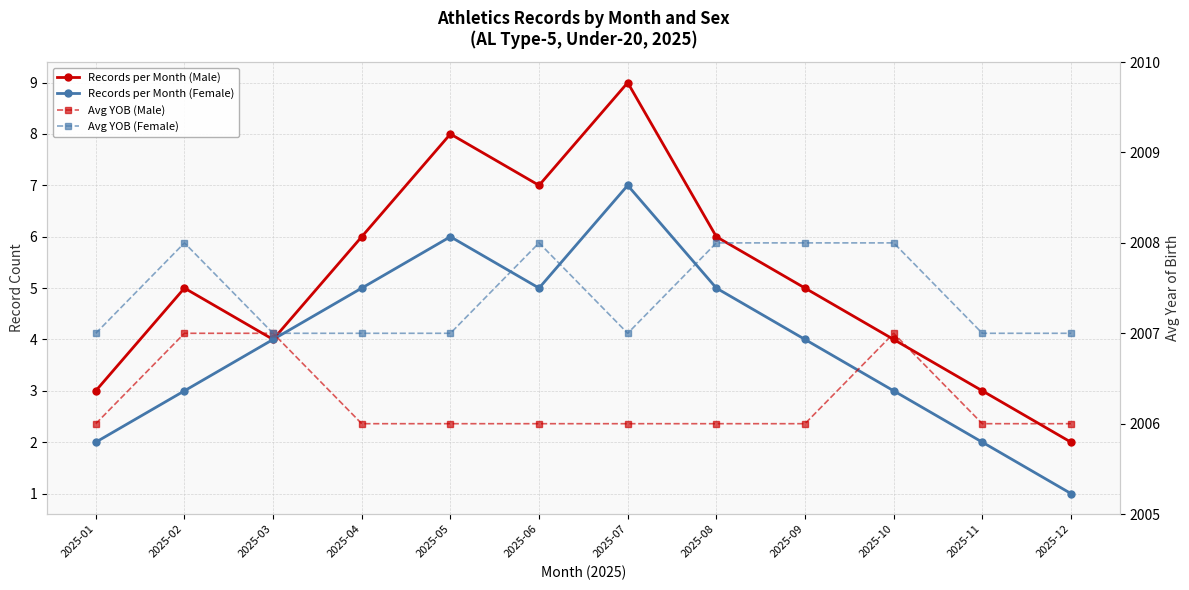

True or false: Avg YOB (Female) and Records per Month (Female) cross at least once.

False